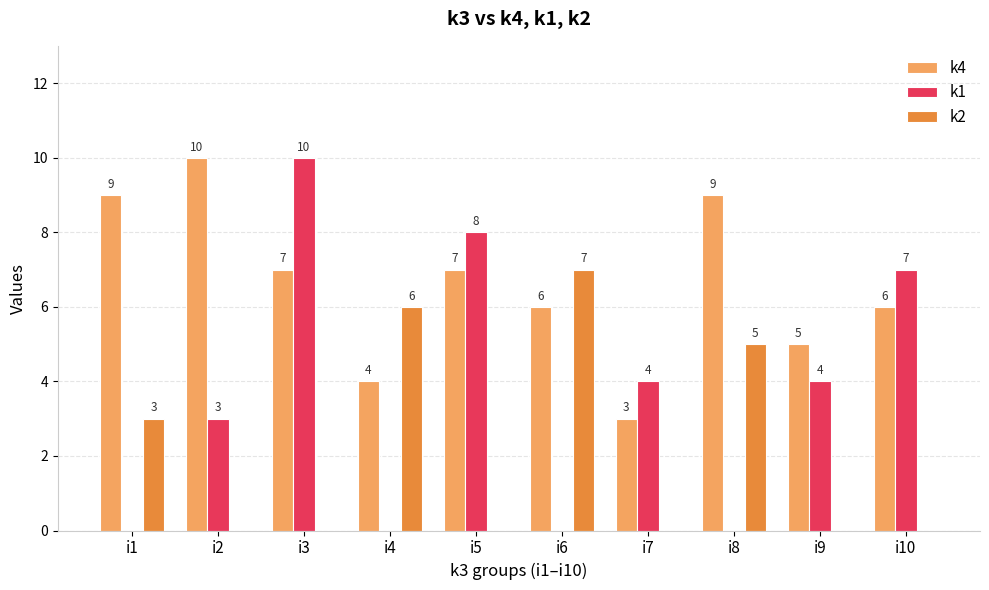

Between i4 and i6, which series saw the biggest shift?

k4